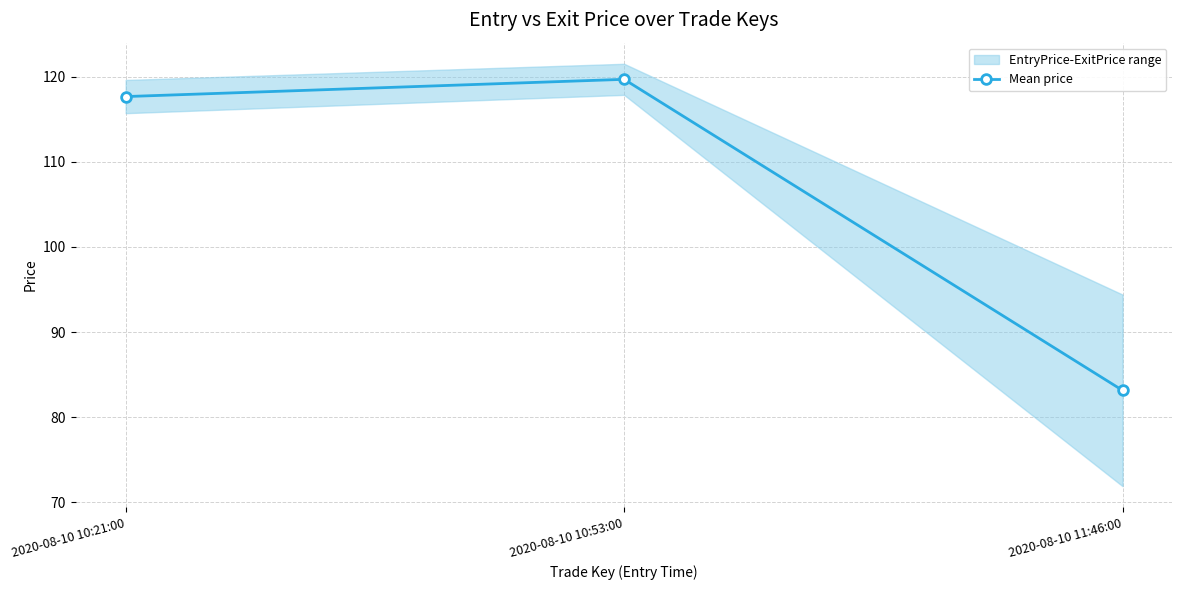

Reading right to left, transcribe all the data shown in this chart.

2020-08-10 11:46:00=83.2	2020-08-10 10:53:00=119.7	2020-08-10 10:21:00=117.7